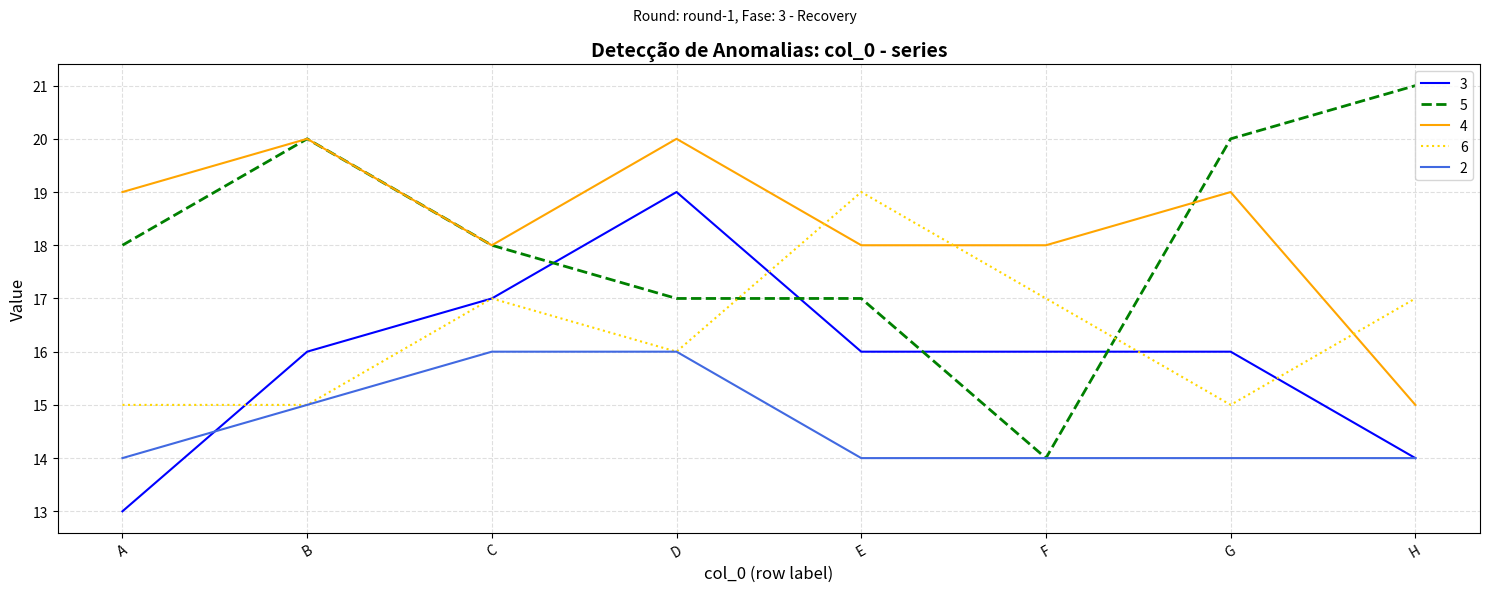

What is the maximum value for 6?

19